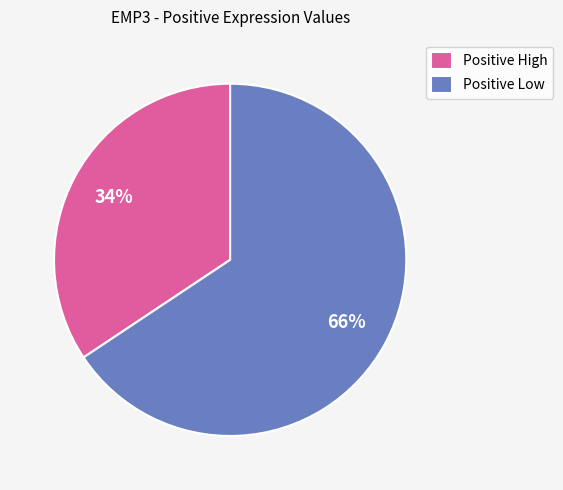

Combined, do Positive Low and Positive High account for over 50%?

Yes